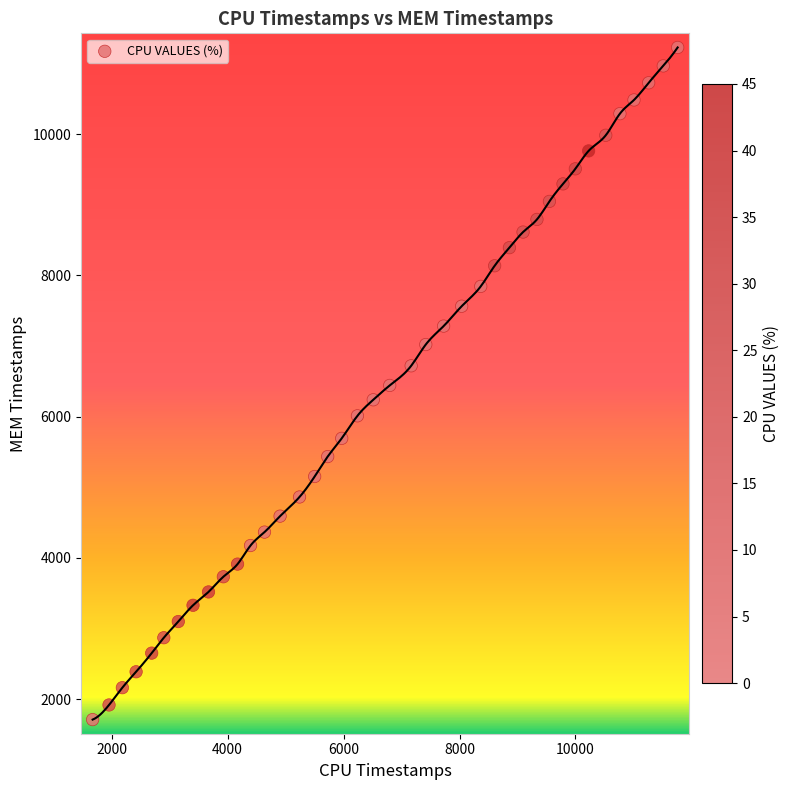

What is the range of X values (max minus min)?

10092